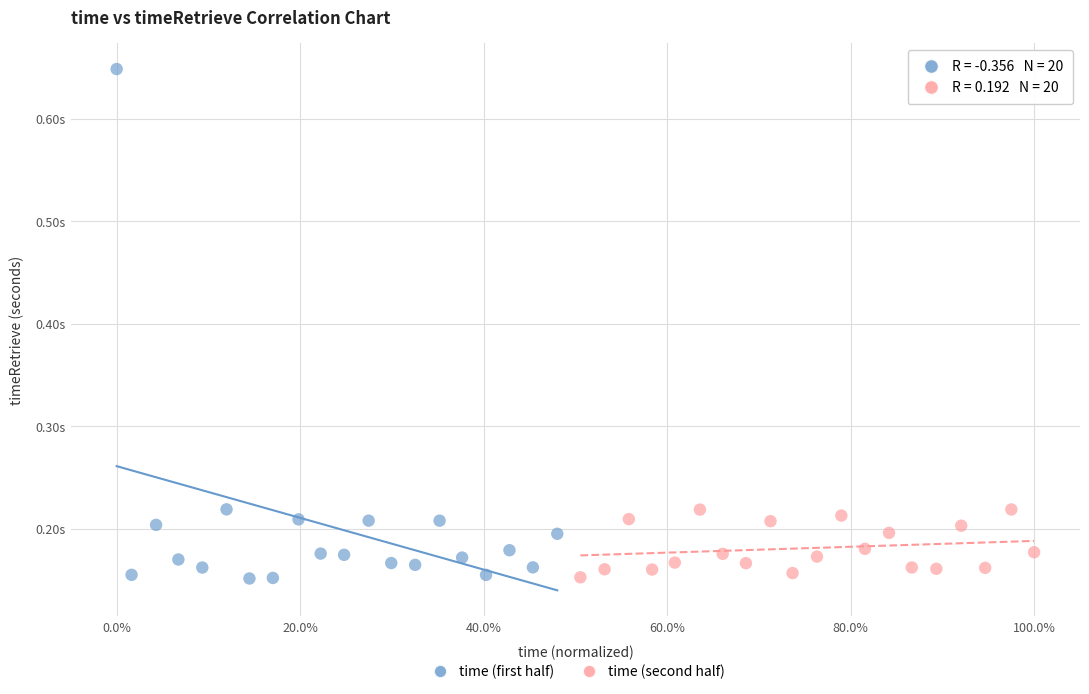

Which series has the largest Y range (max minus min)?

time (first half)